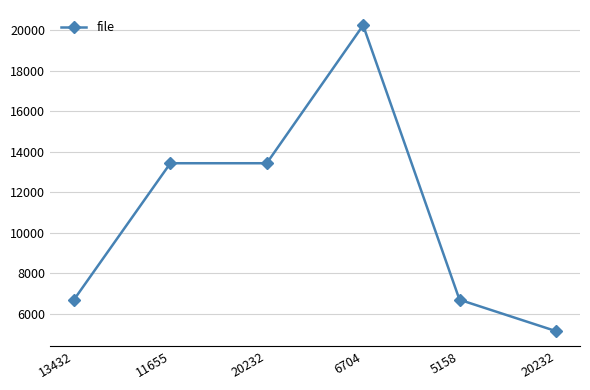

Reading left to right, what are all the values shown in this chart?

13432=6704	11655=13432	20232=13432	6704=20232	5158=6704	20232=5158